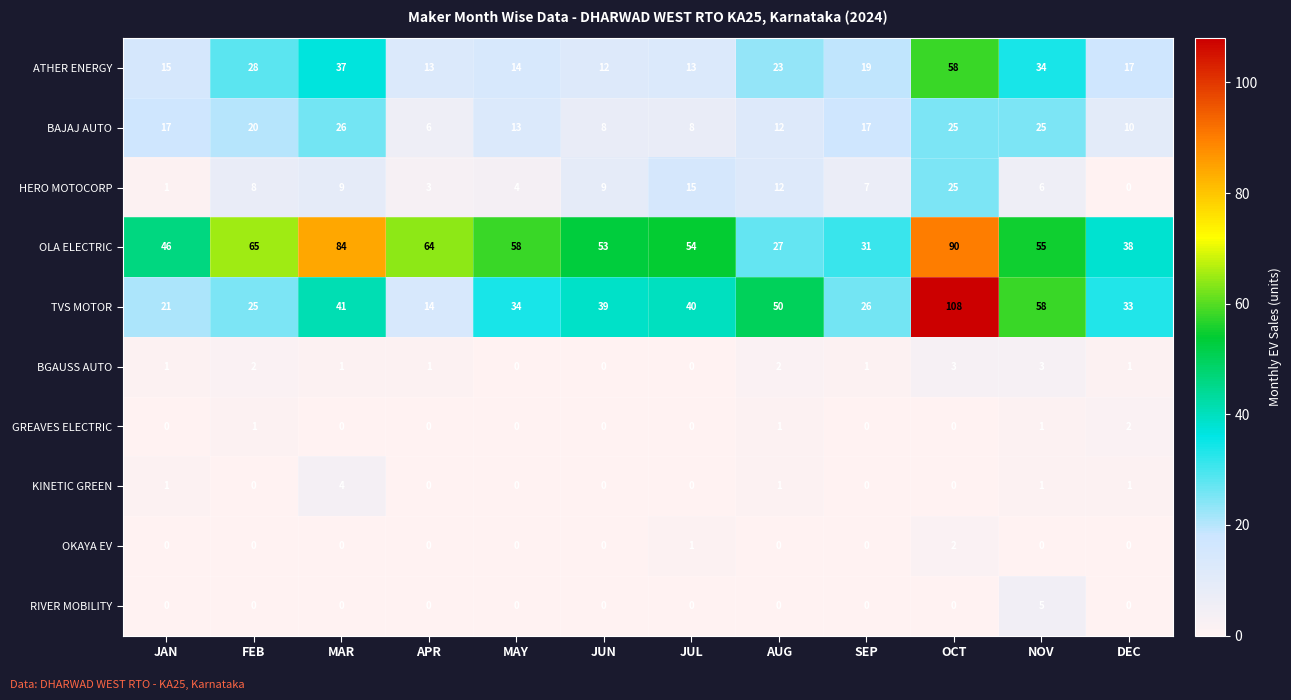

What is the total value across all series at MAR?

202